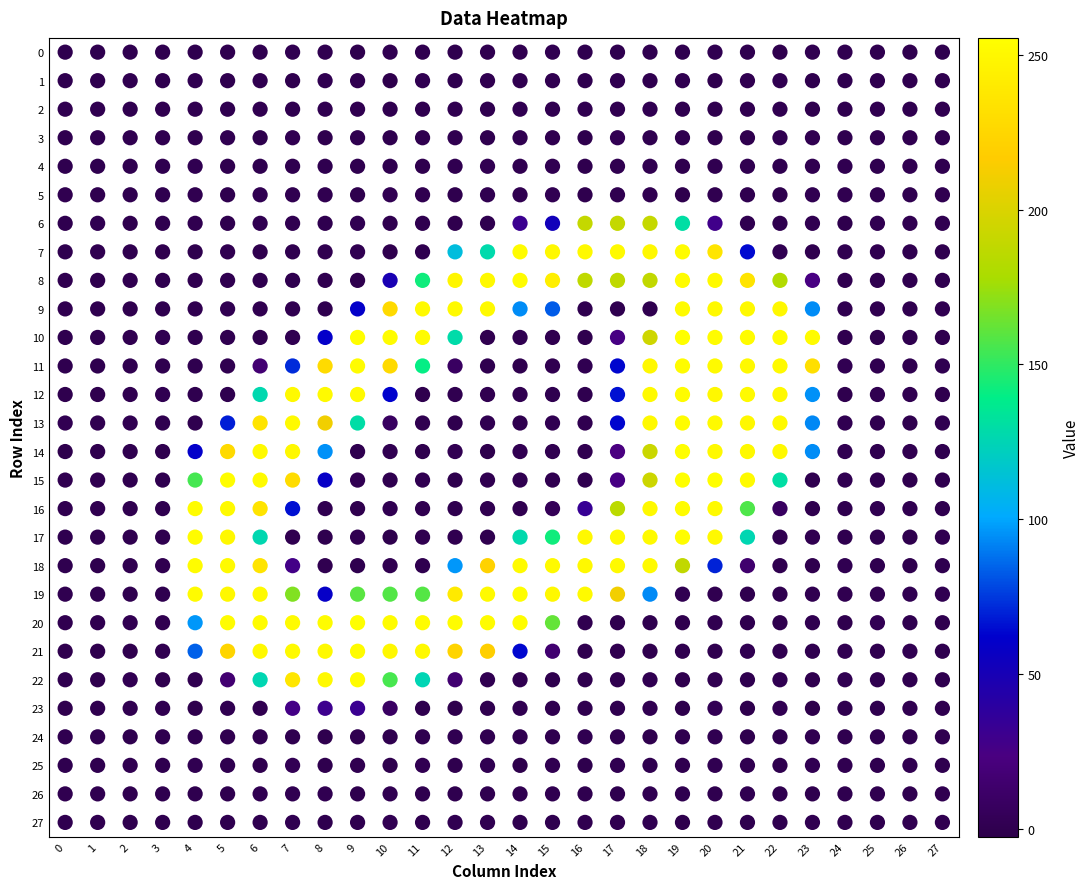

What is the range of X values (max minus min)?

27